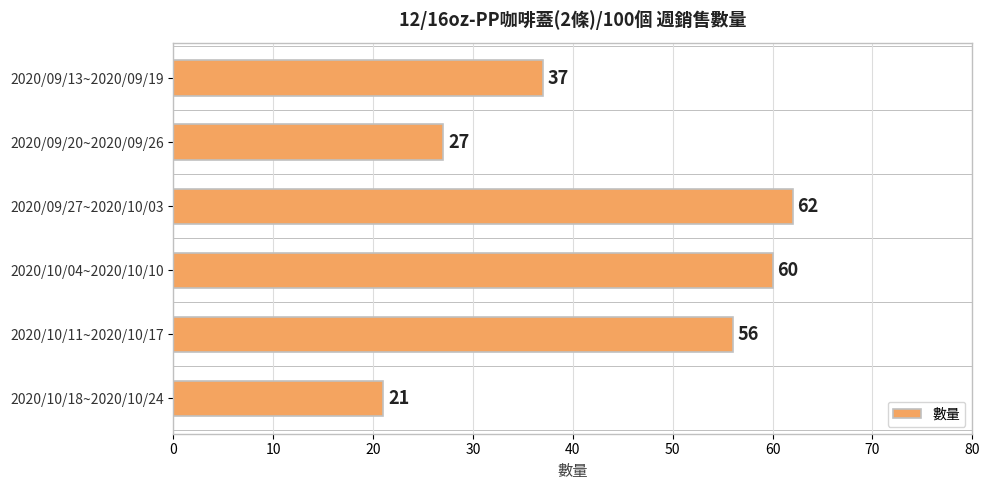

Is it true that the value at 2020/10/04~2020/10/10 is 60?

True